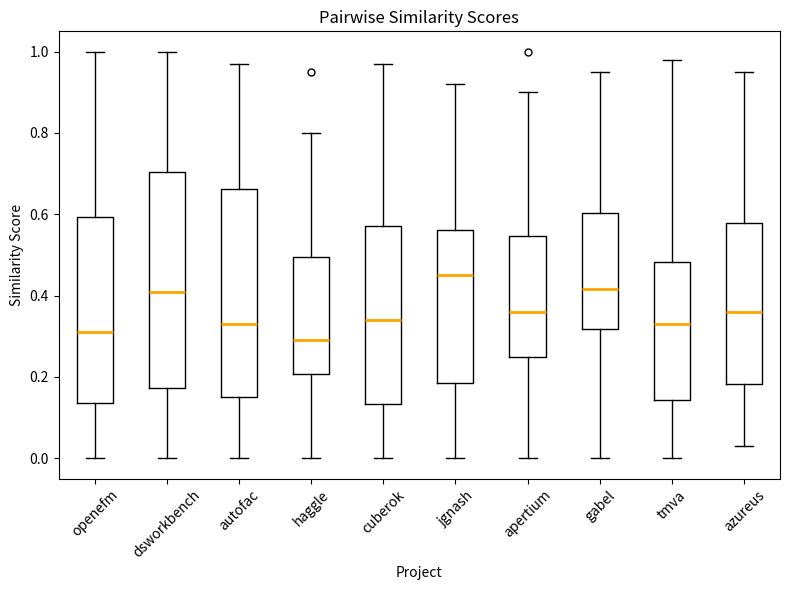

Where does the median line of the box for autofac sit on the y-axis? The values are not printed on the chart, so give them approximately, as read against the axis.

0.34